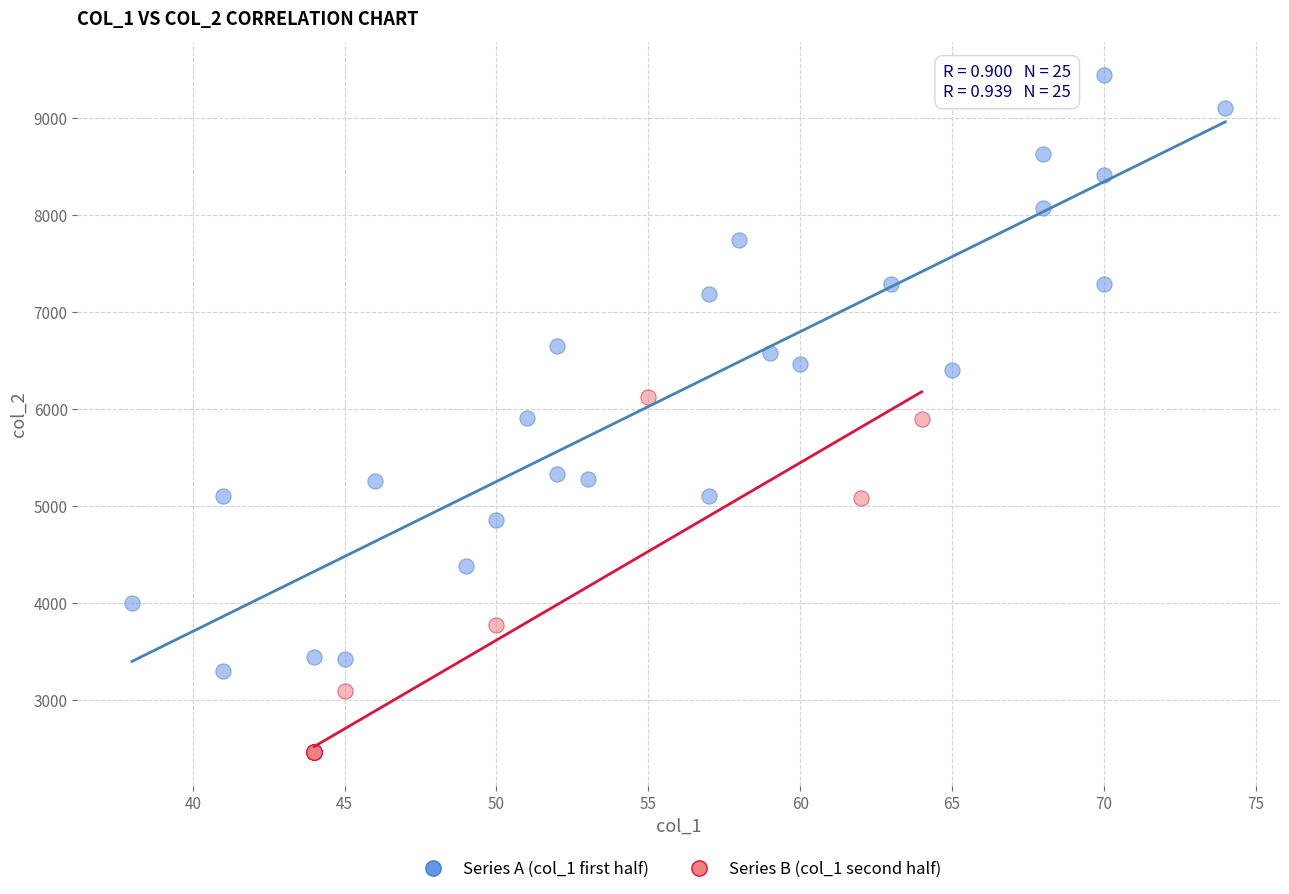

Which series has the widest spread of Y values?

Series A (col_1 first half)